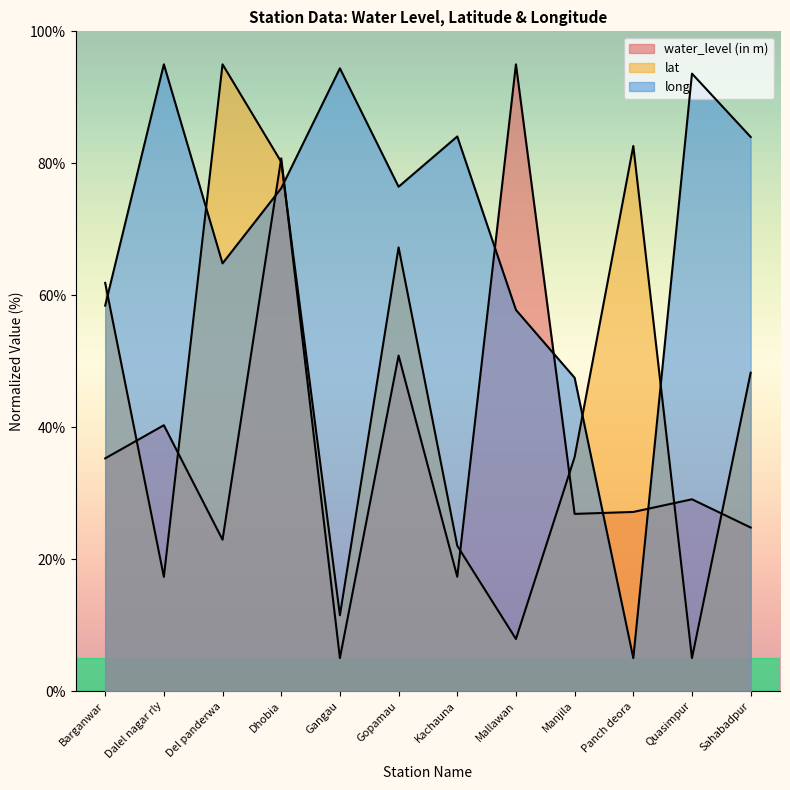

What is the highest value of the water_level (in m) series?

95.0